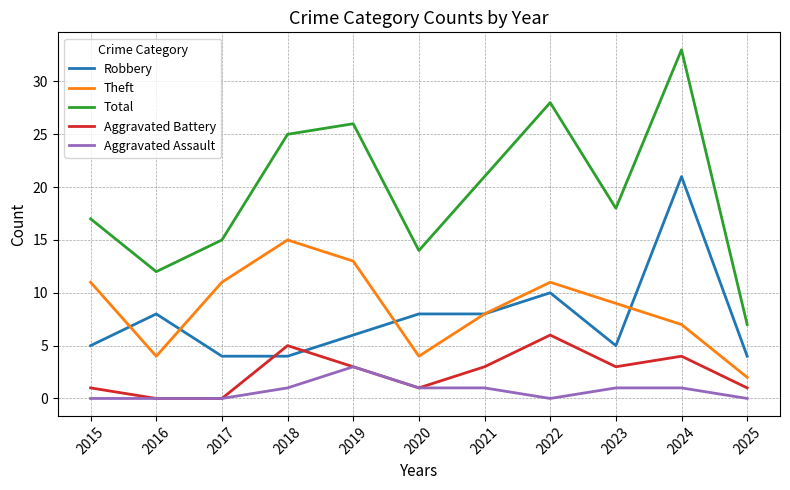

The Robbery series shows 11 at 2024. True or false?

False